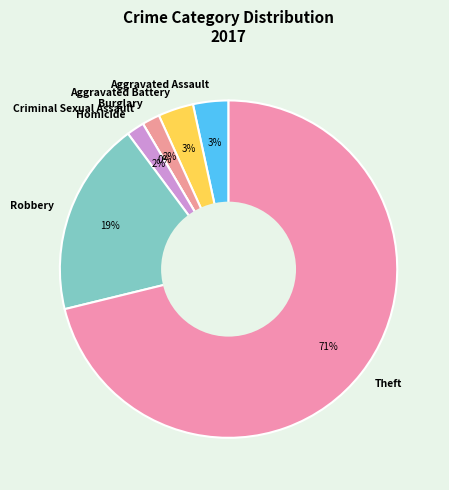

Is there a majority slice in this chart?

Yes